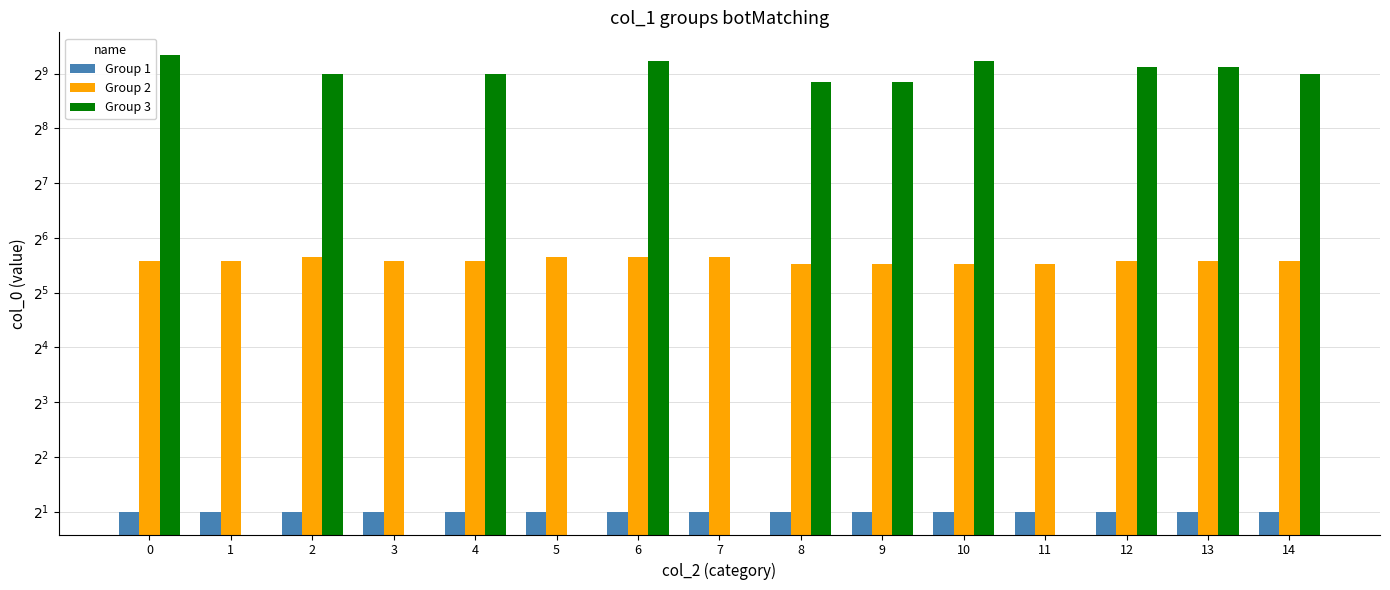

What is the spread (max minus min) of values at 8?

460